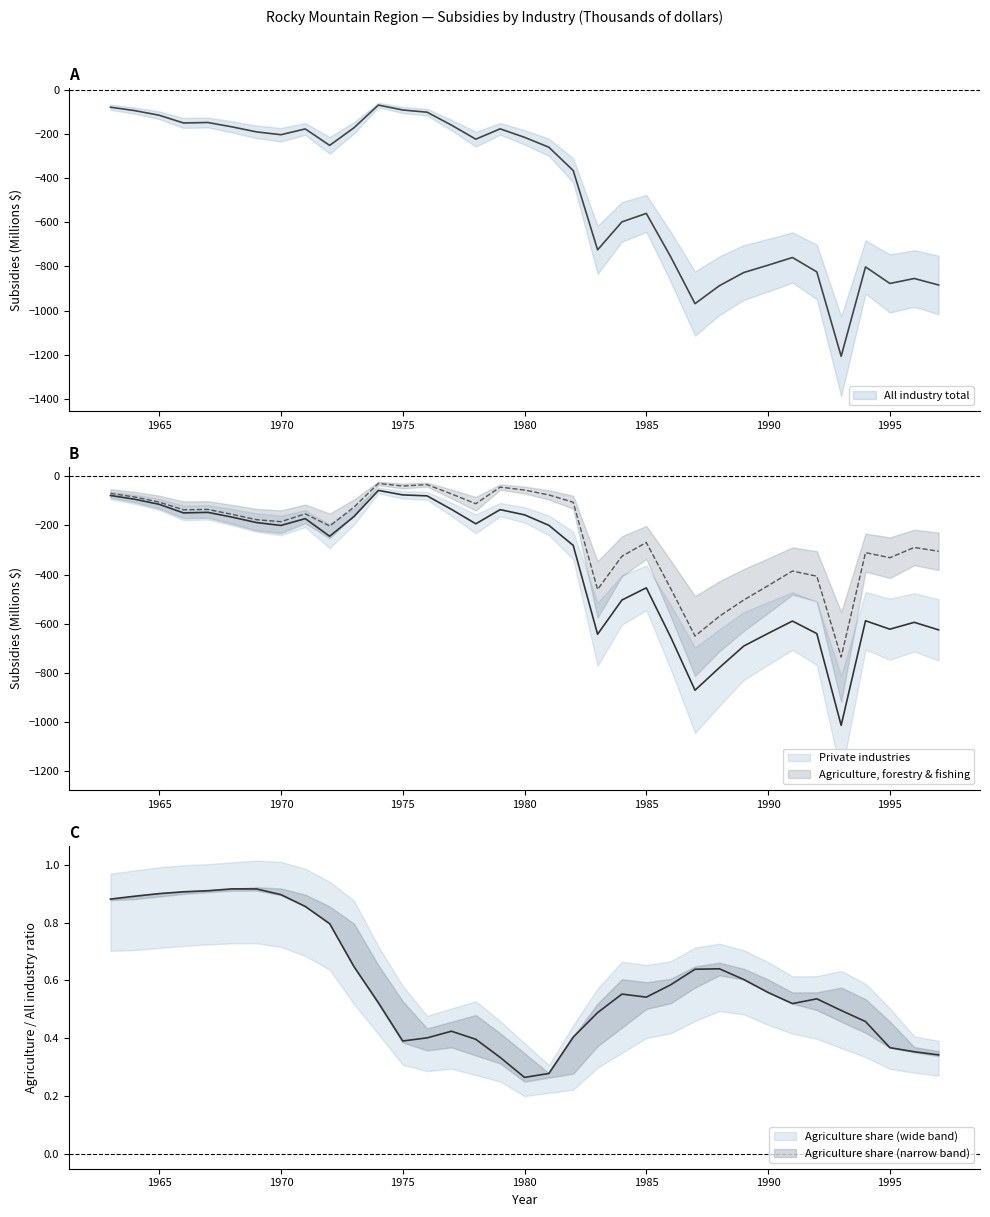

How many distinct data groups are displayed?

3